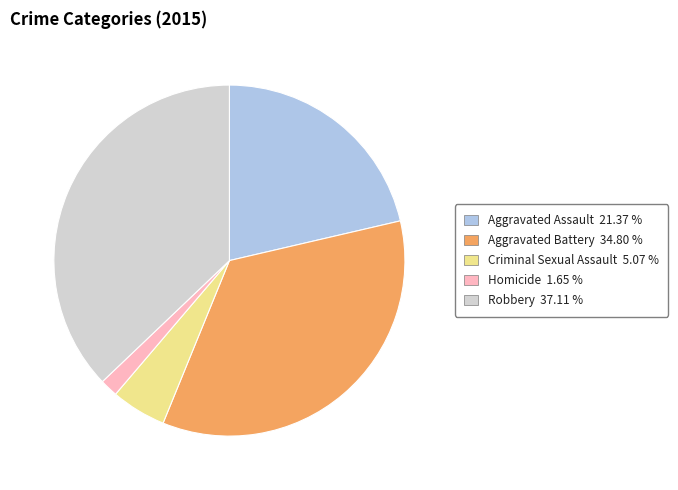

Does Homicide account for over 50% of the chart?

No